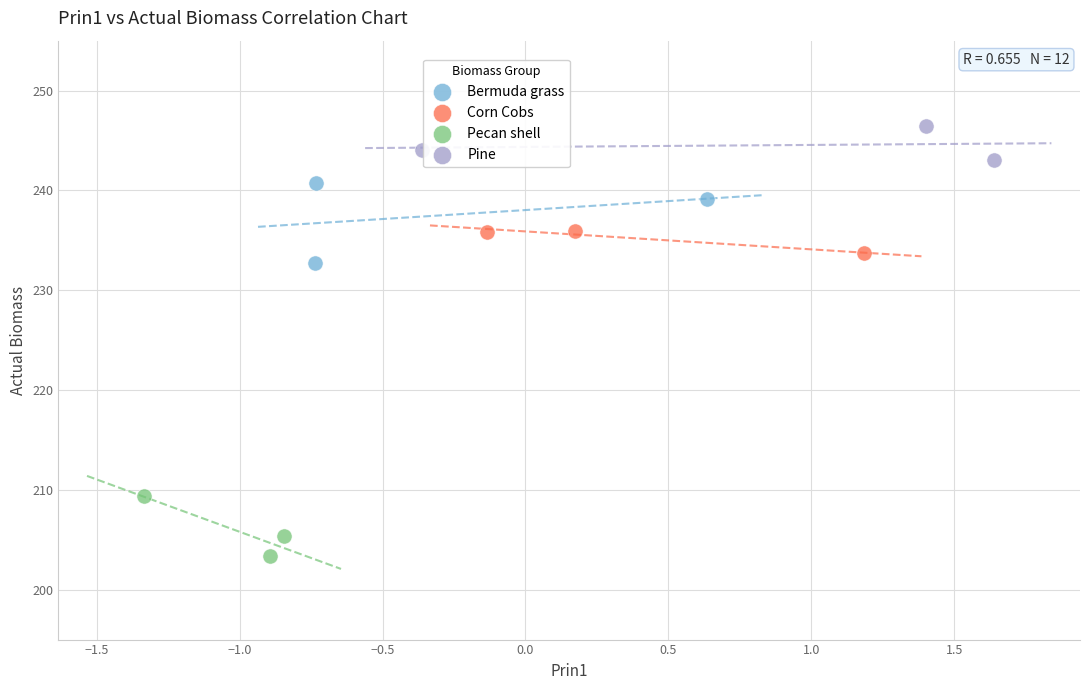

Which series reaches the maximum Y coordinate?

Pine